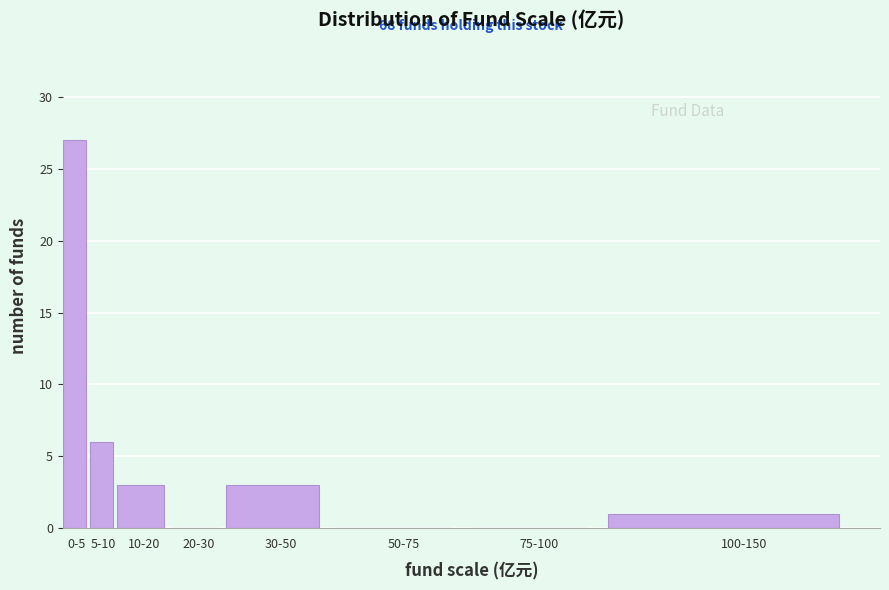

Reading right to left, what are all the values shown in this chart?

100-150=1	75-100=0	50-75=0	30-50=3	20-30=0	10-20=3	5-10=6	0-5=27